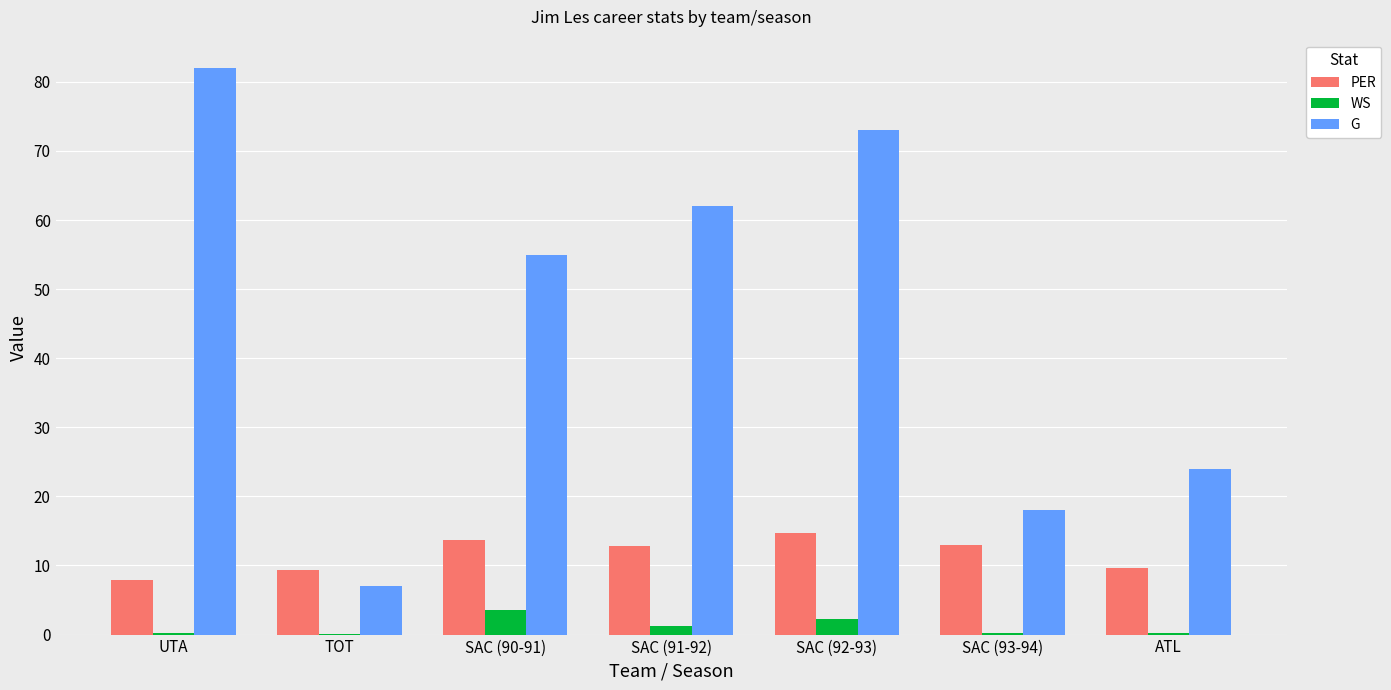

Is the value of G at TOT greater than the value of WS at ATL?

Yes